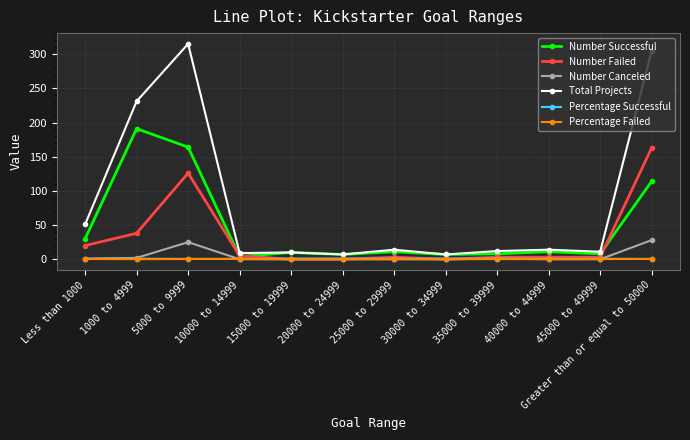

What is the minimum value for Total Projects?

7.0